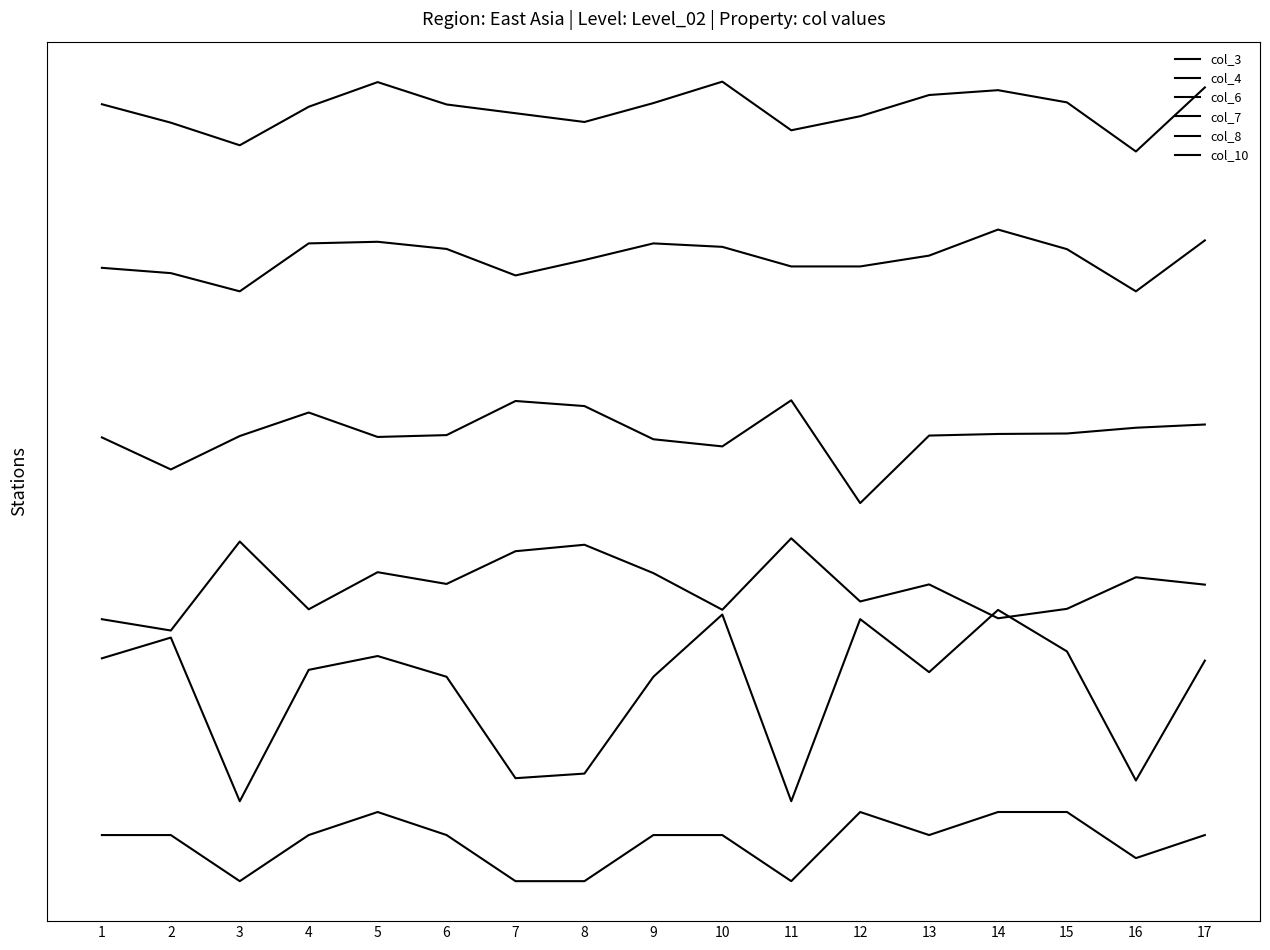

Does the chart have visible grid lines?

No